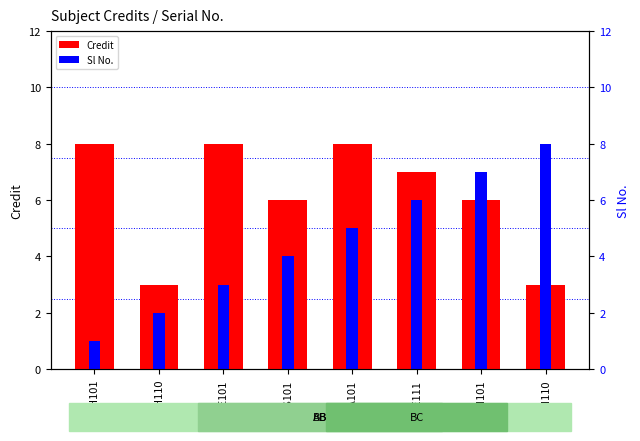

Which series has the widest spread of values?

Sl No.